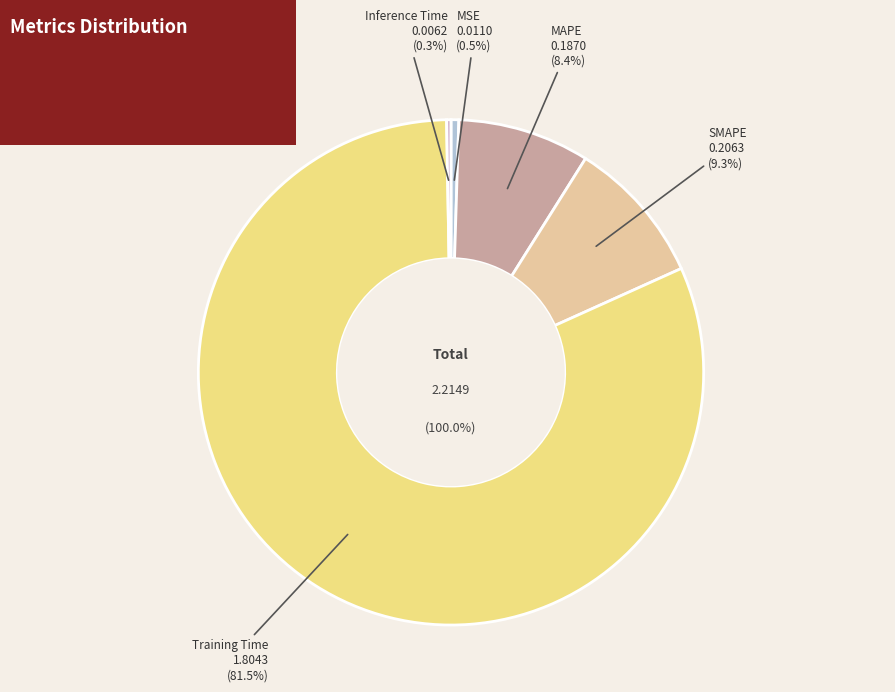

How many slices are in this pie chart?

5